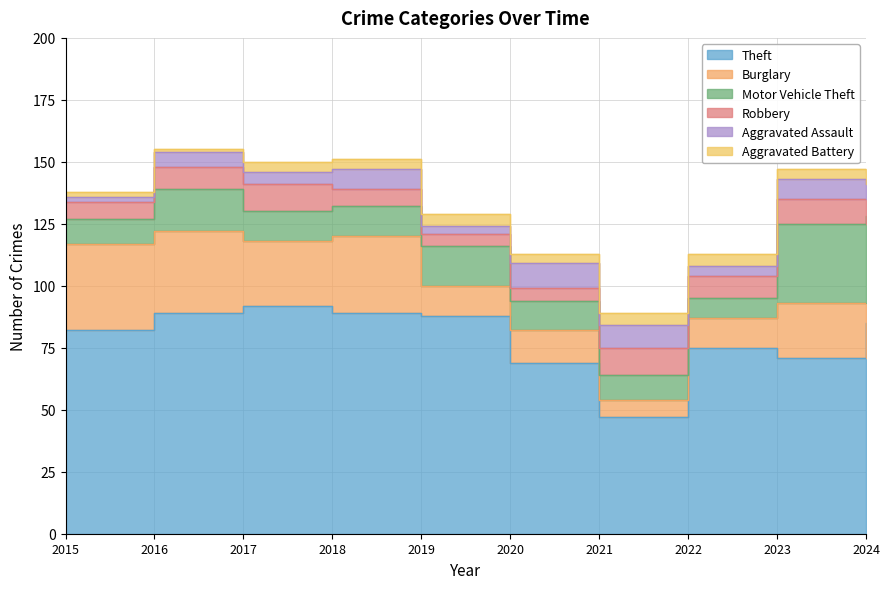

What is the lowest value of the Burglary series?

7